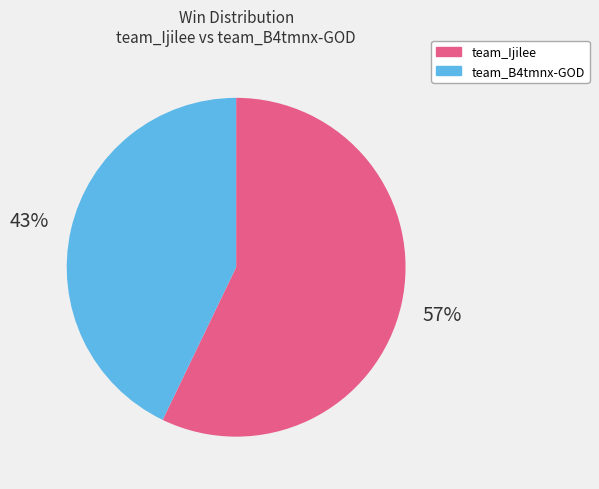

To the nearest percent, what portion does team_Ijilee represent?

57%